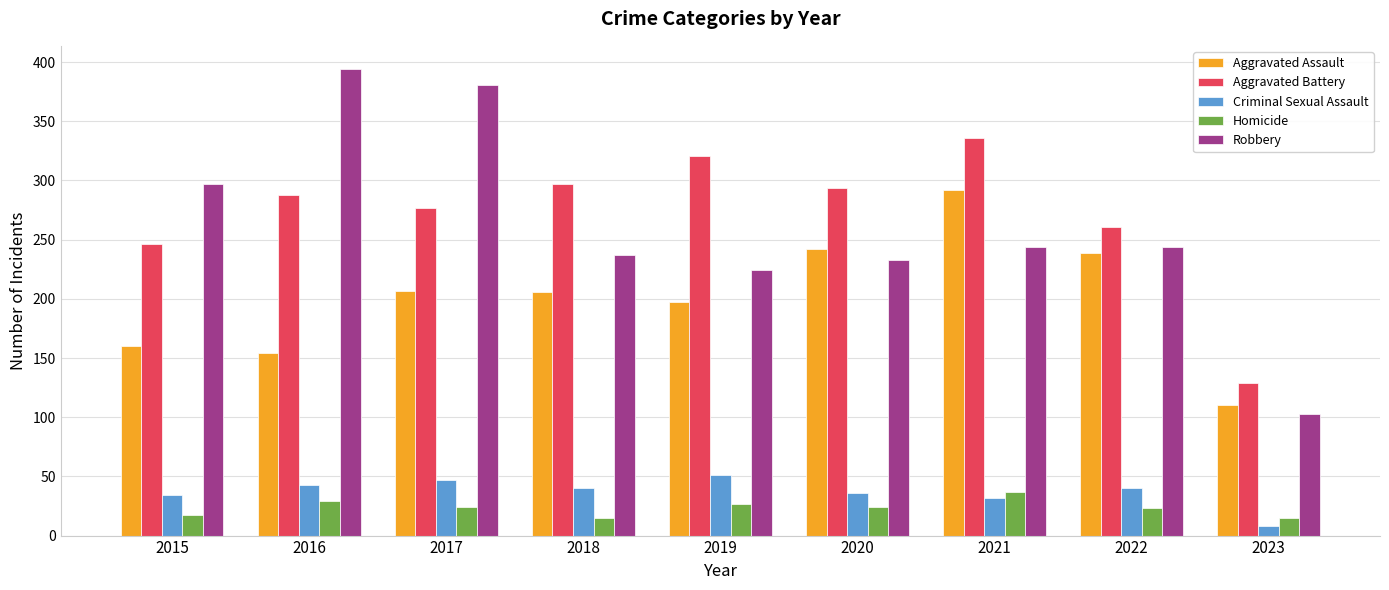

True or false: Aggravated Battery has a value of 321 at 2019.

True